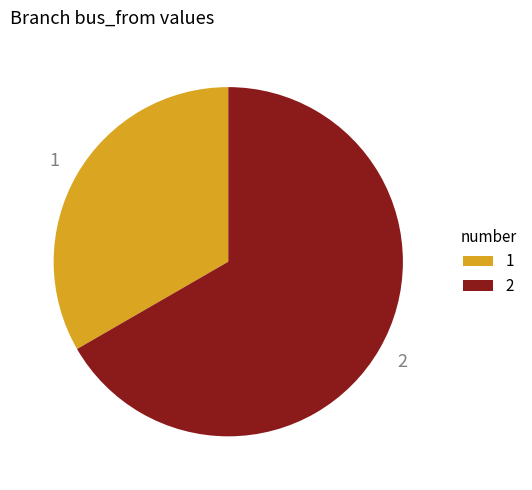

The 2 slice represents 67% of the pie. True or false?

True